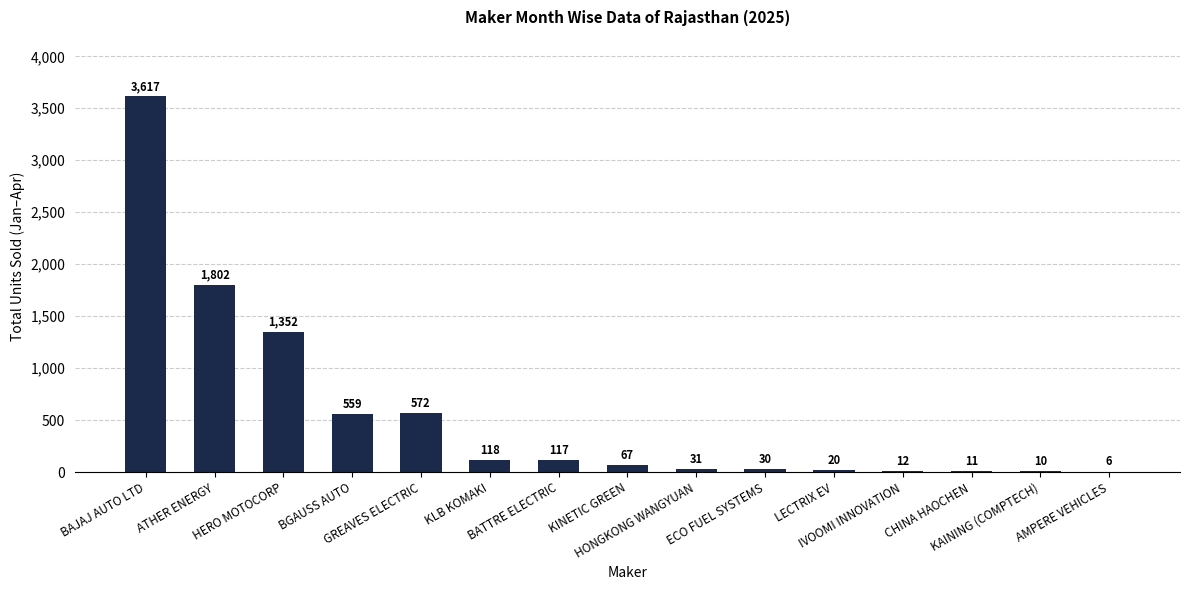

What is the greatest value displayed?

3617